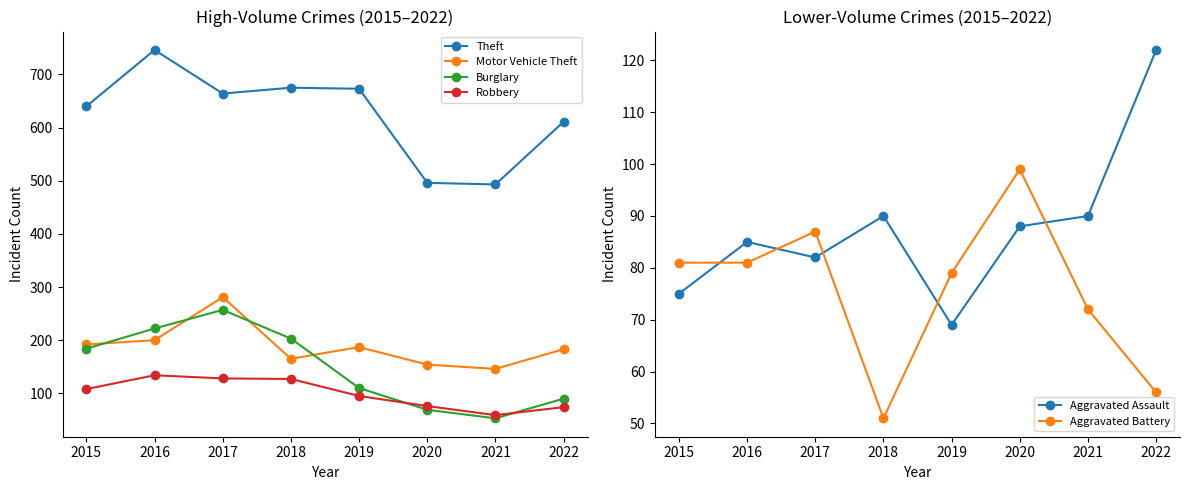

Where does the Aggravated Assault series first go above 88?

2018